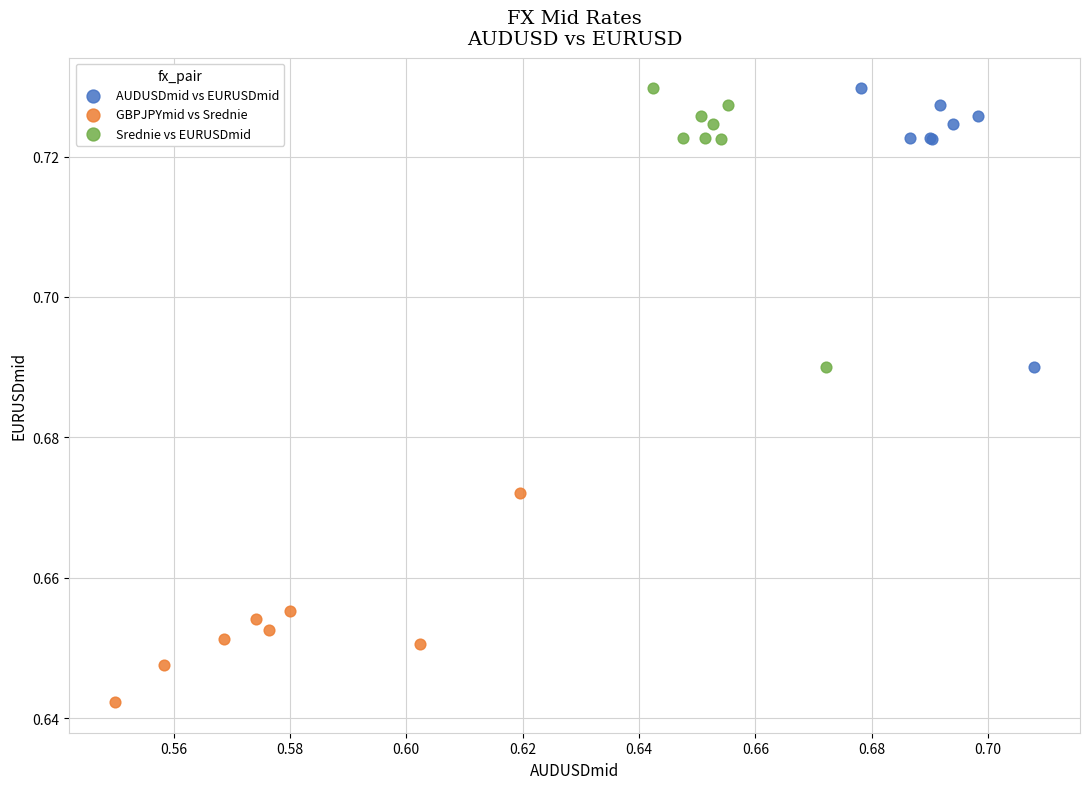

Which series contains the lowest Y value?

GBPJPYmid vs Srednie